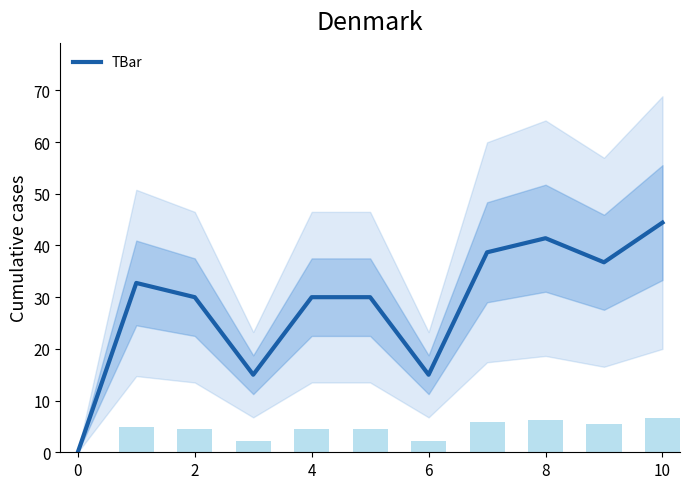

What is the greatest value displayed?

44.4